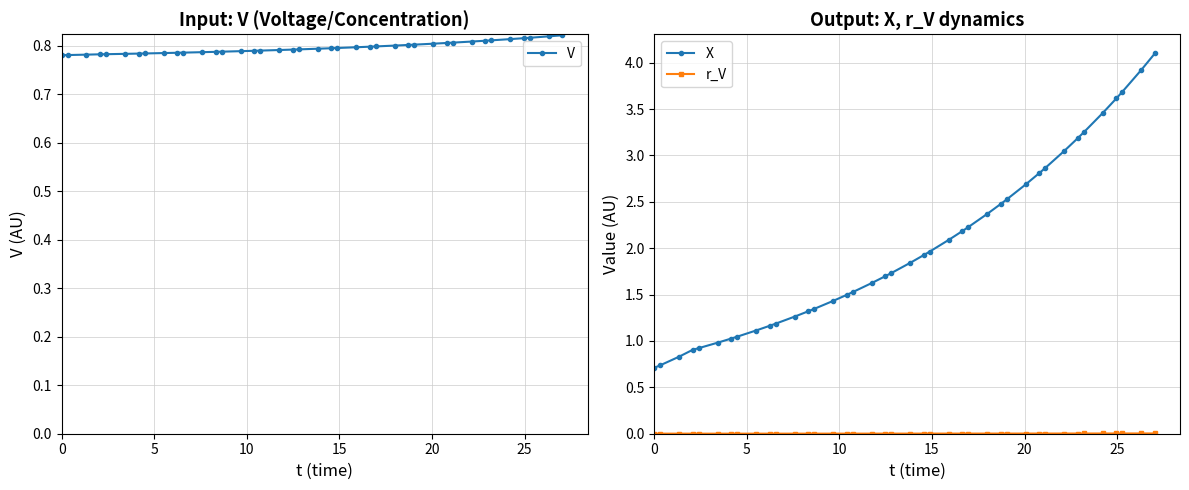

Which series has the largest total across all categories?

X